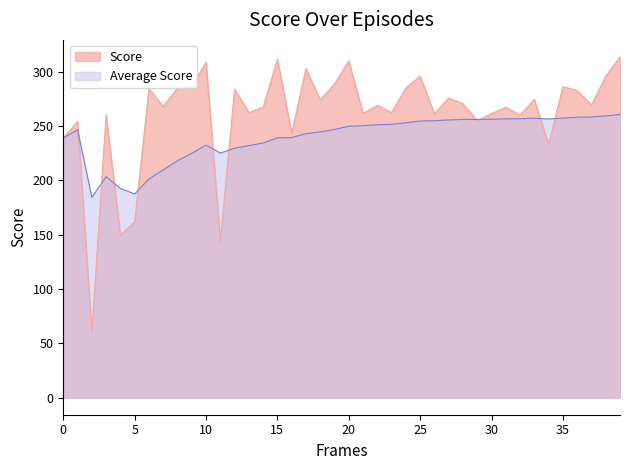

Reading left to right, what are all the values shown in this chart?

Score: 238.9	254.1	59.9	260.3	149.4	161.8	284.2	268.0	284.7	286.4	308.6	144.2	283.8	262.3	267.3	311.5	243.2	302.7	273.9	288.7	309.8	261.5	269.0	262.2	285.0	295.8	261.2	275.7	270.4	254.6	261.5	267.0	260.1	274.4	232.9	286.1	282.5	269.3	295.7	313.5
Average Score: 238.9	246.5	184.3	203.3	192.5	187.4	201.2	209.6	217.9	224.8	232.4	225.0	229.6	231.9	234.3	239.1	239.3	242.8	244.5	246.7	249.7	250.2	251.0	251.5	252.9	254.5	254.8	255.5	256.0	256.0	256.1	256.5	256.6	257.1	256.4	257.3	257.9	258.2	259.2	260.6